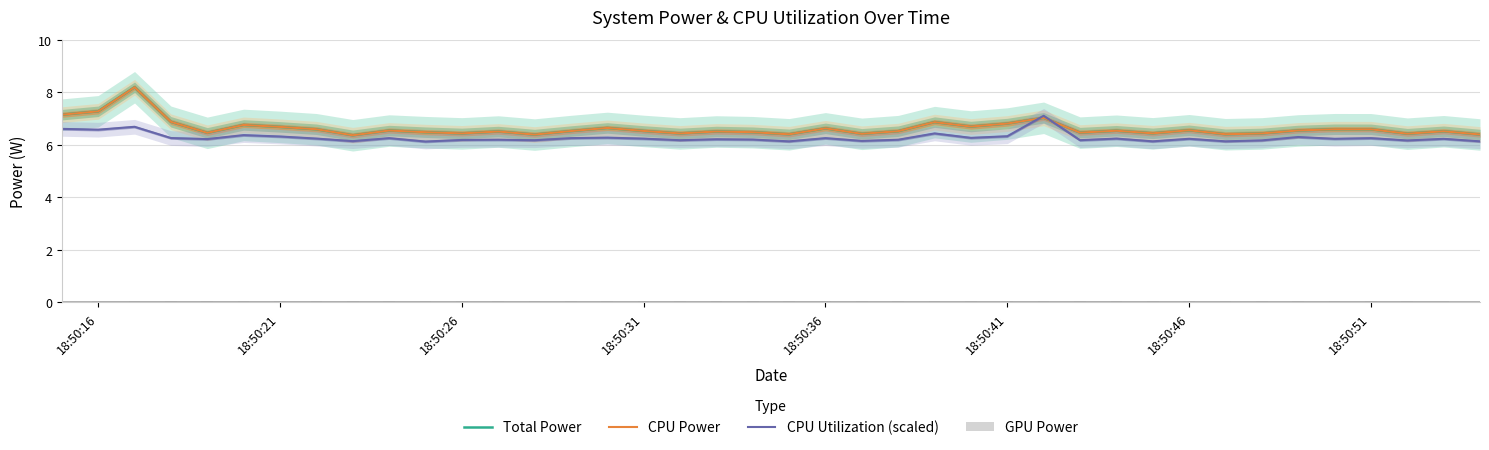

List the series in order of their peak value, lowest first.

GPU Power, CPU Utilization (scaled), Total Power, CPU Power